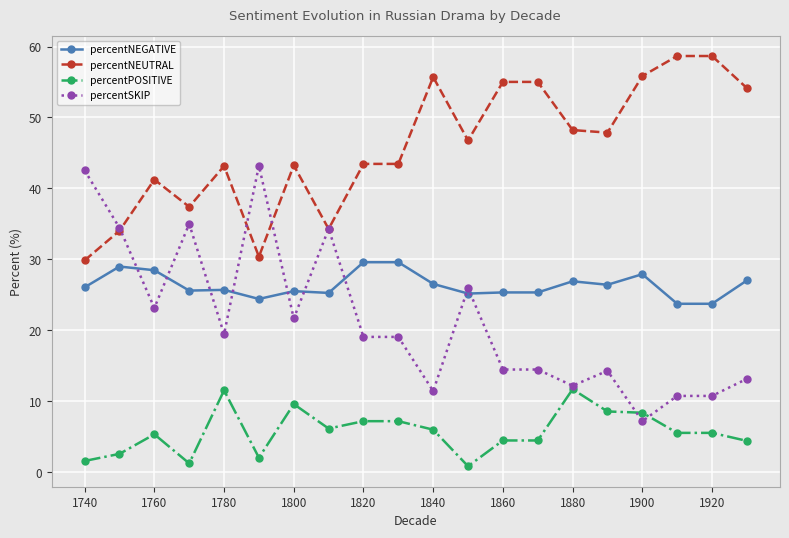

Does the chart display data point markers on the line(s)?

Yes